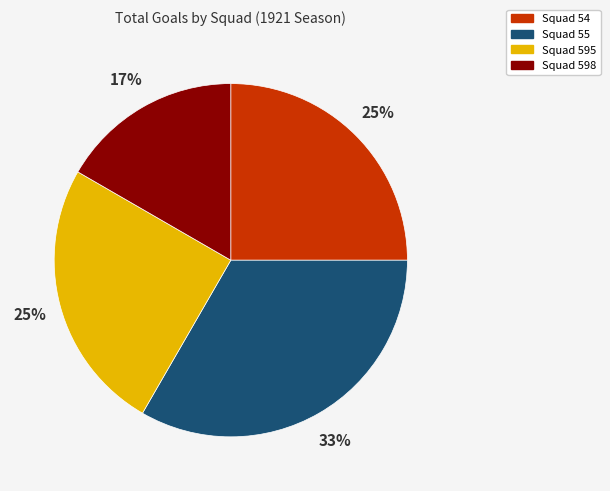

Count the number of slices in the pie.

4